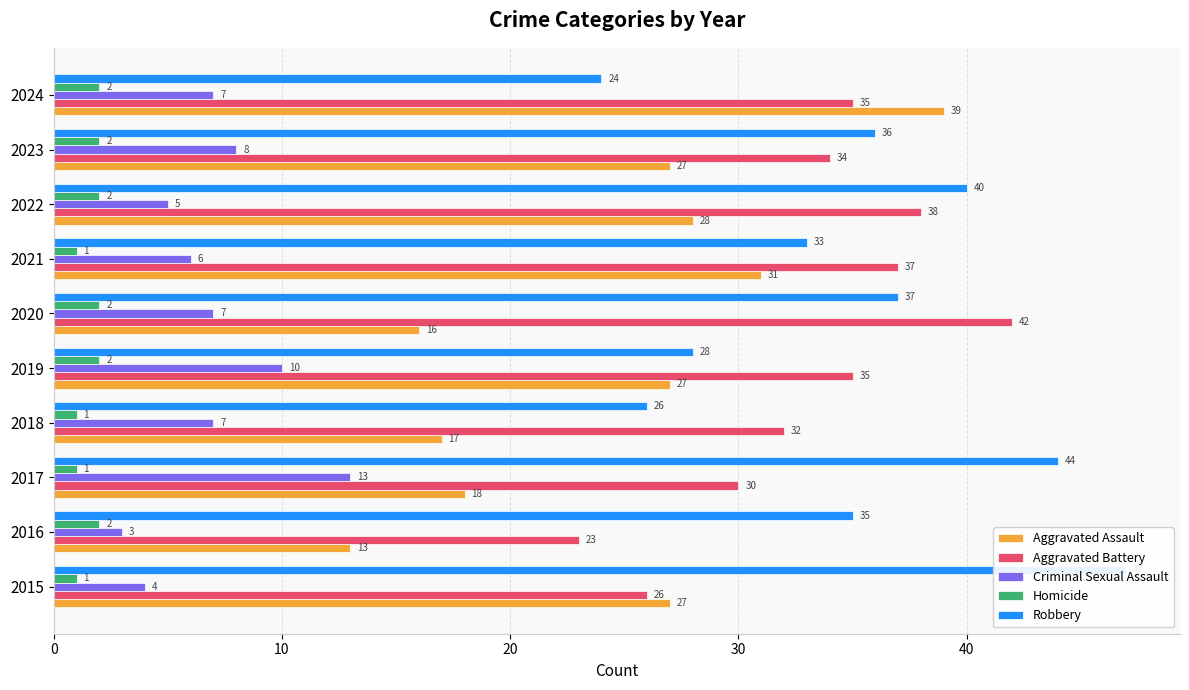

Which series has the largest total across all categories?

Robbery